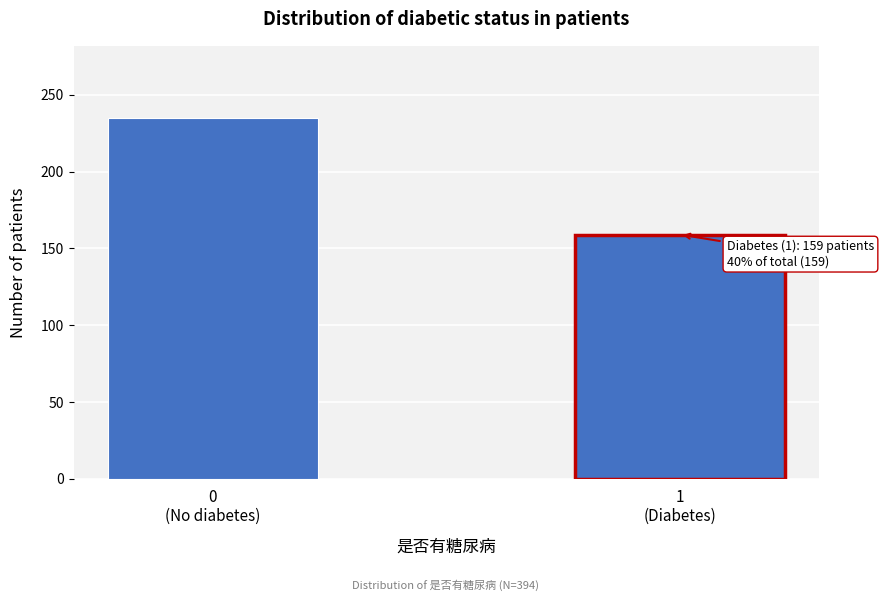

Reading left to right, extract all data points from this chart.

235	159